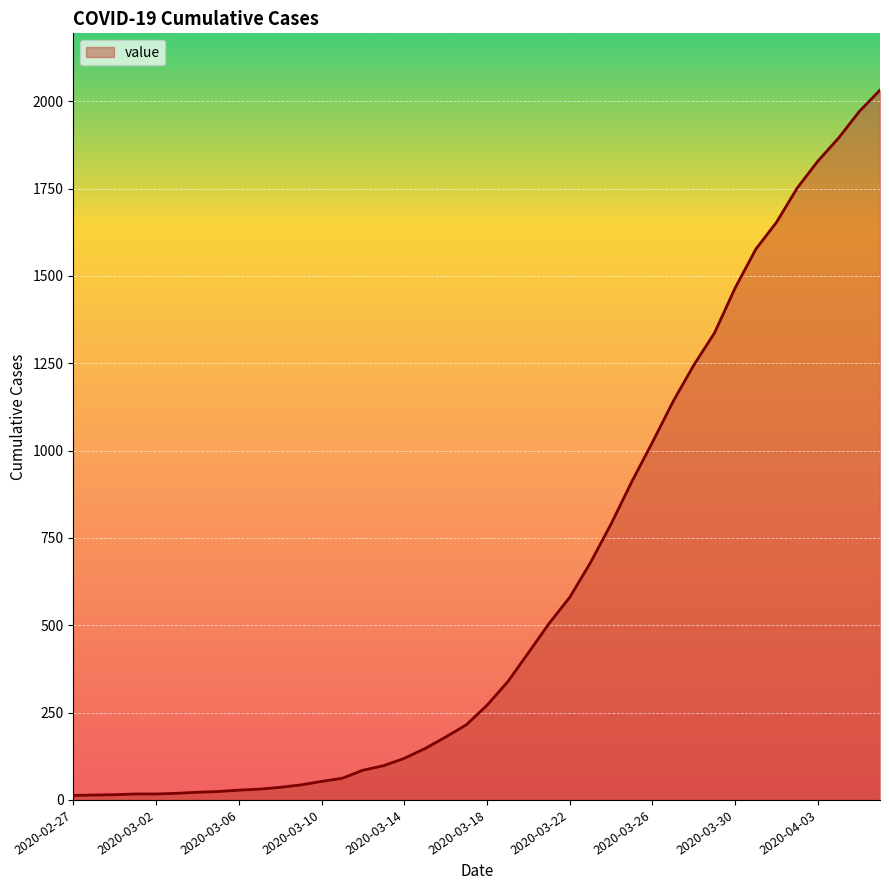

What is the maximum value shown in the chart?

2032